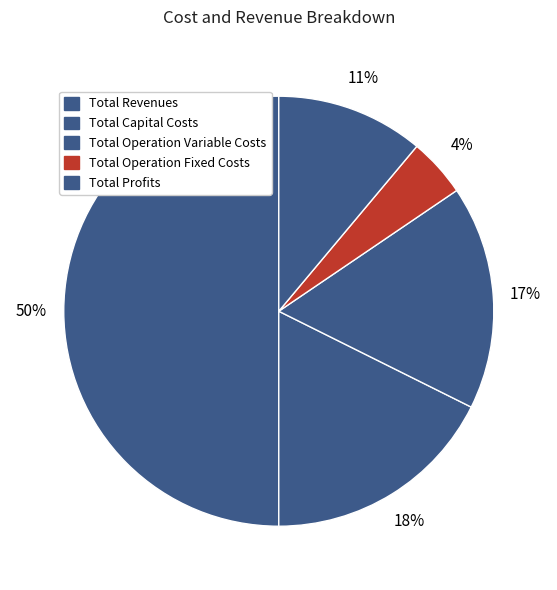

To the nearest percent, what is the difference between the largest and smallest slice percentages?

46%